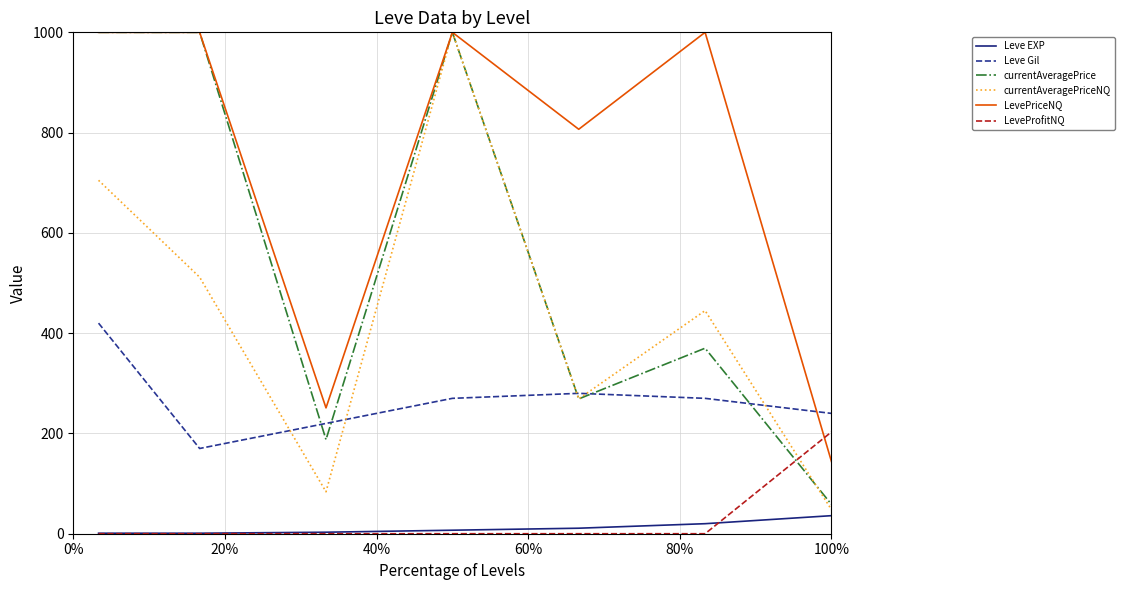

Count the number of data series in this chart.

6